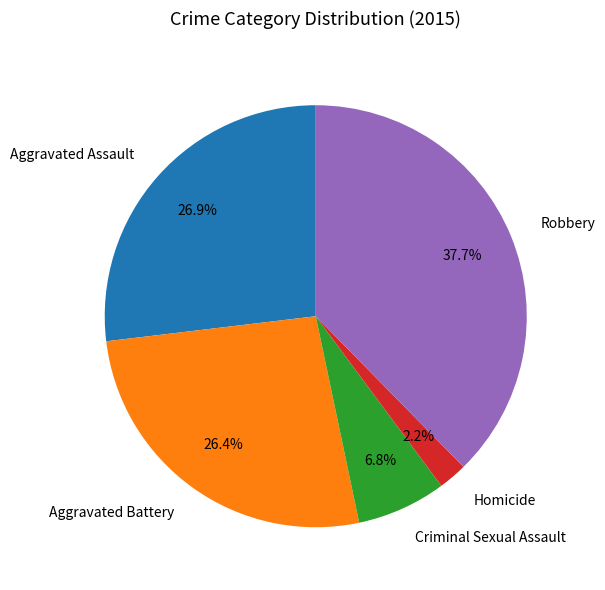

How much of the chart is everything except Aggravated Assault?

73.1%